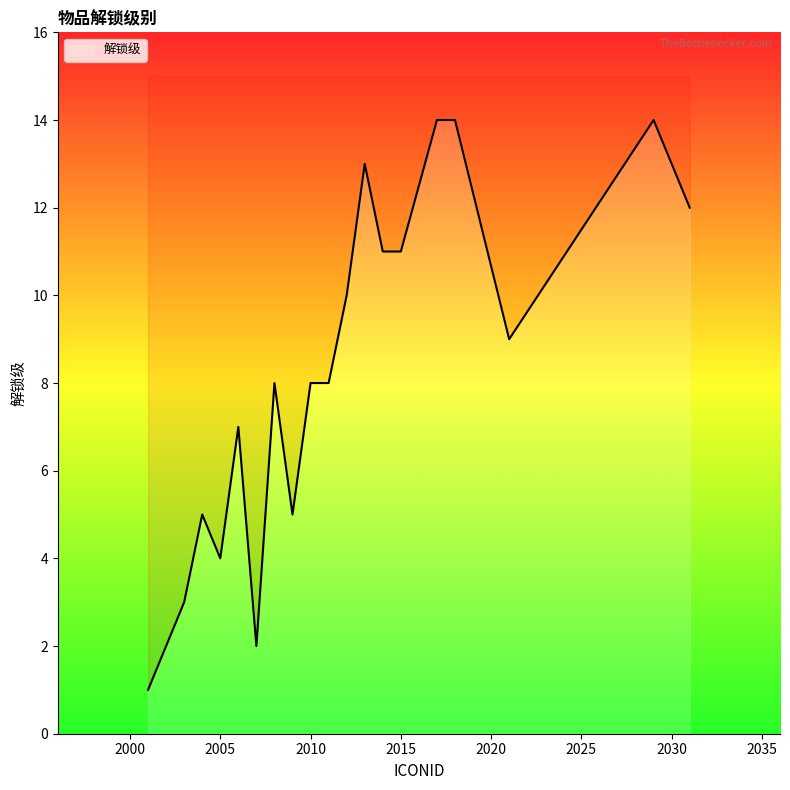

Is it true that the value at 12 is 4?

False